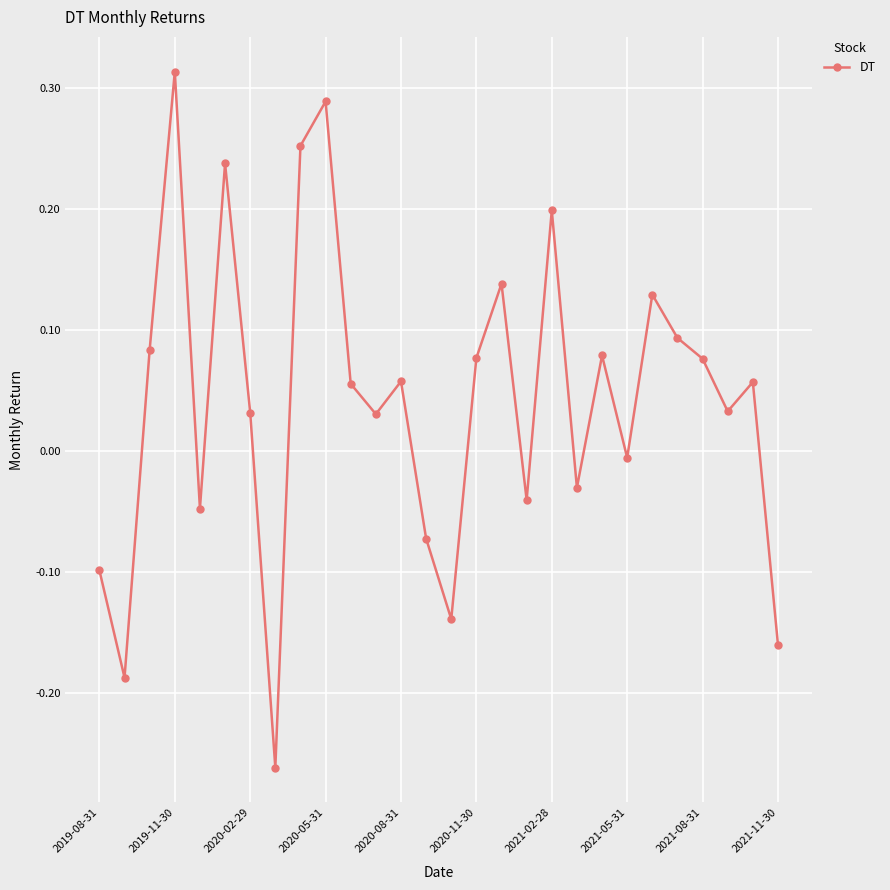

How many interior local valleys (lower than both neighbors) does the data have?

9